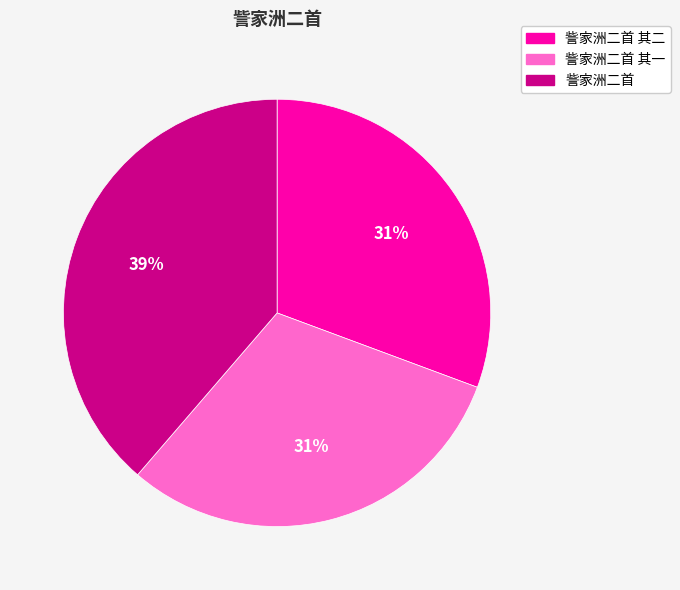

Is 訾家洲二首 其二 the majority of the pie?

No